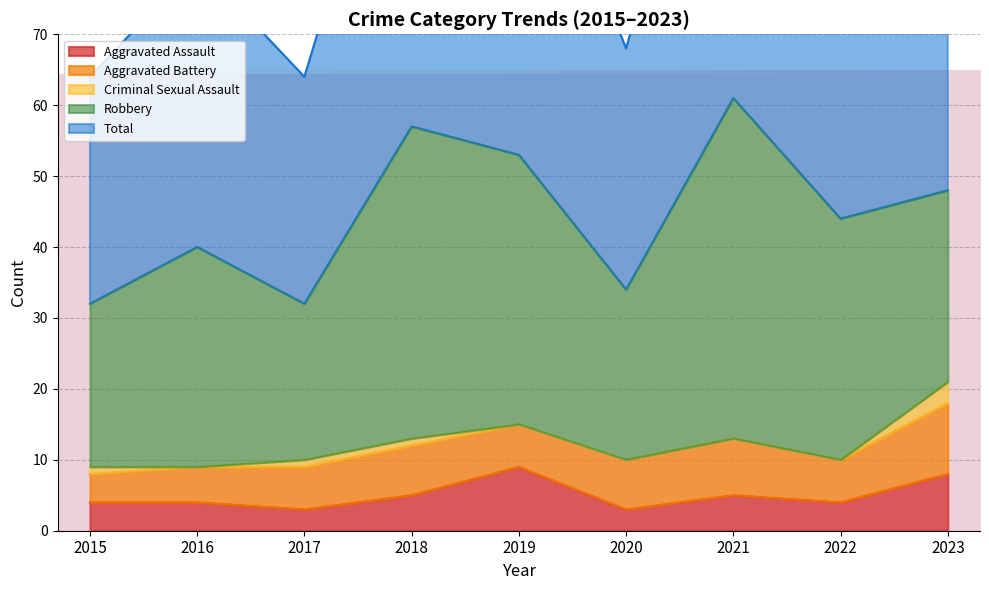

Between 2023 and 2015, which is larger?

2023